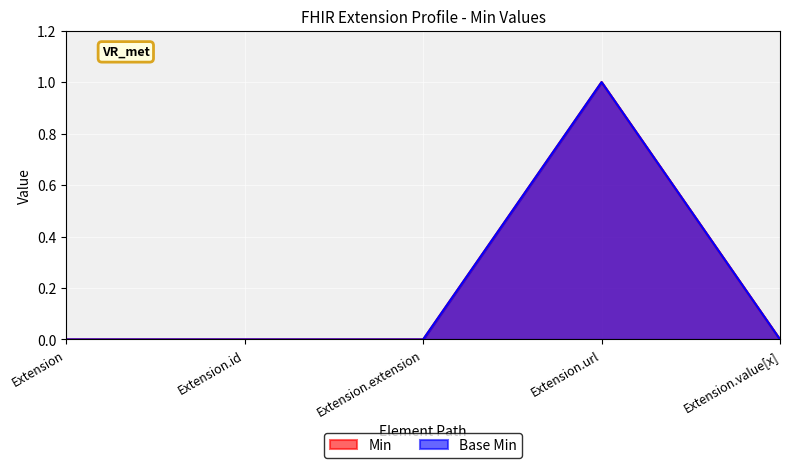

At which category is the sum across all series the highest?

Extension.url